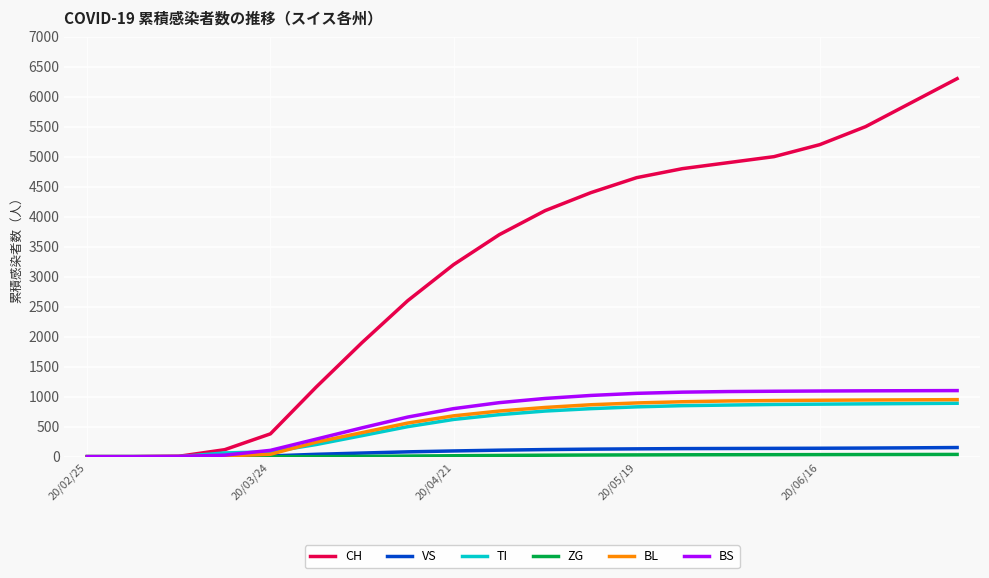

Which series has the largest total across all categories?

CH